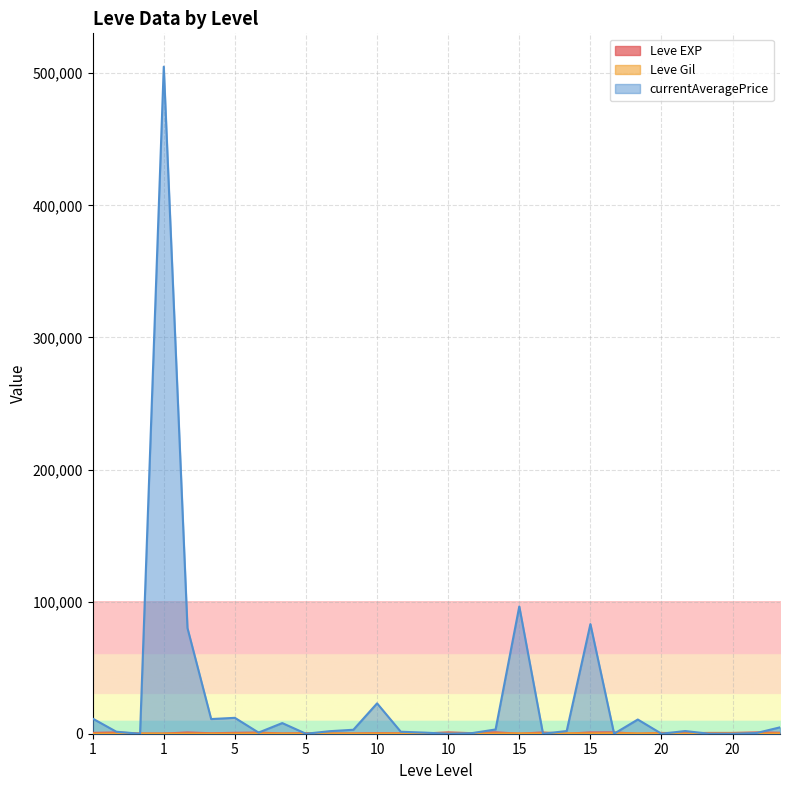

In Leve Gil, how many points are higher than both neighbors (excluding endpoints)?

9